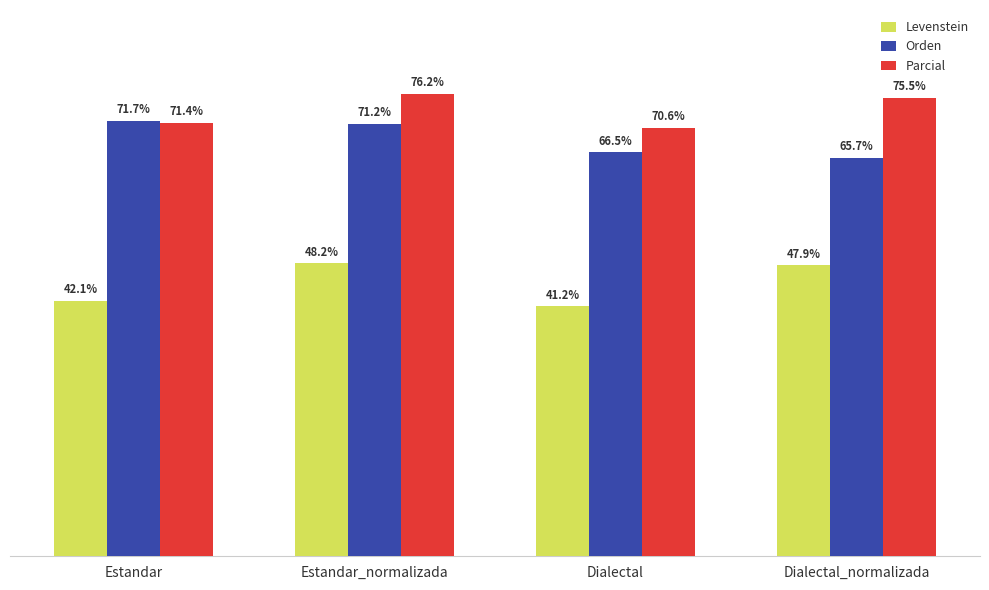

Is the value of Parcial at Dialectal greater than the value of Levenstein at Estandar?

Yes